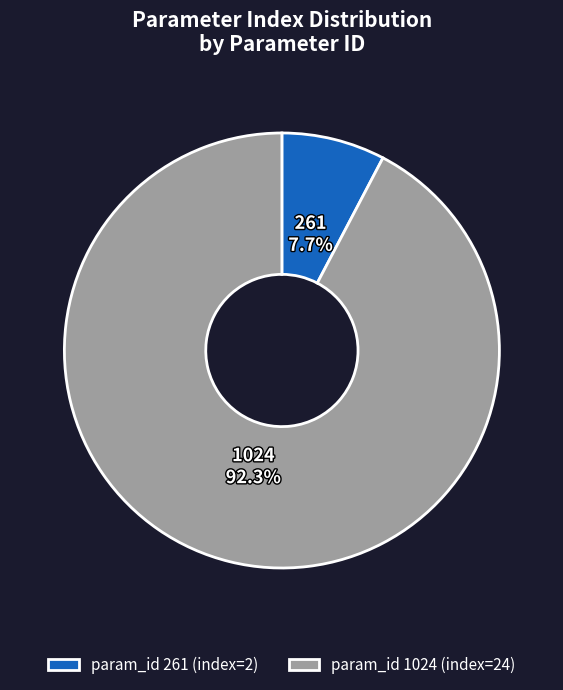

What is the total percentage of param_id 261 (index=2) and param_id 1024 (index=24)?

100.0%